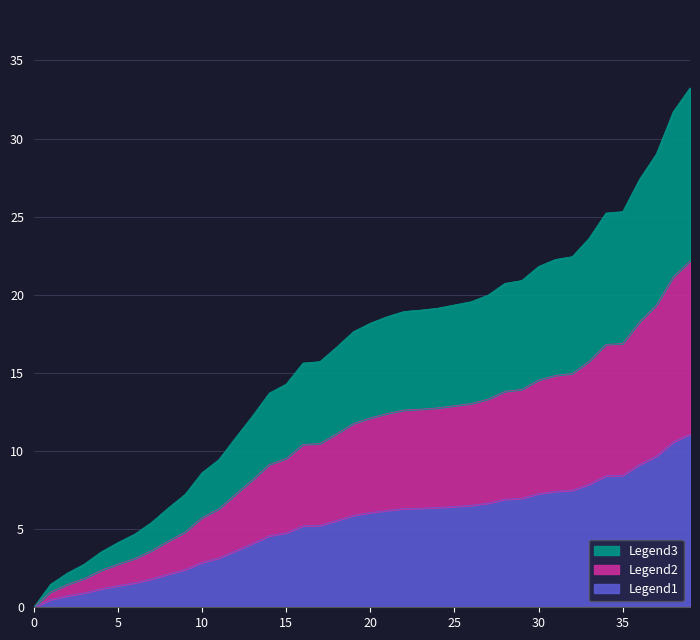

True or false: Legend1 and Legend3 intersect in this chart.

False